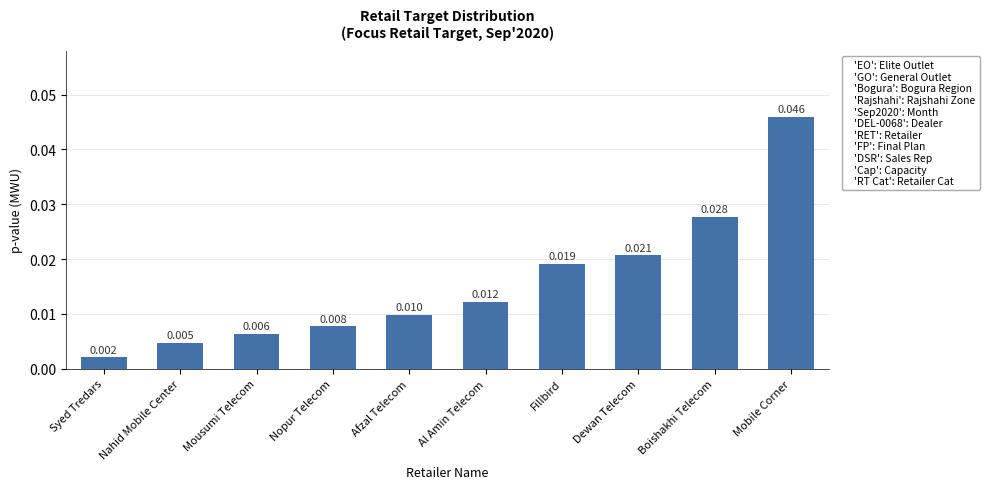

What is the label of the 7th bar from the left?

Fillbird